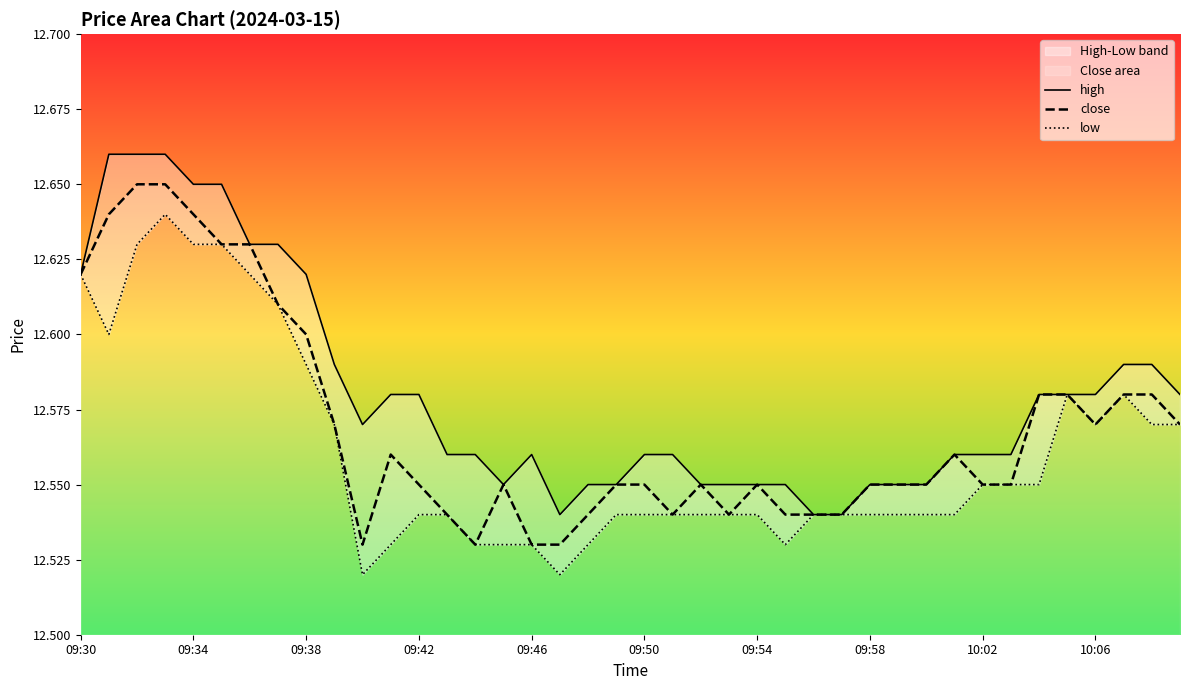

What is the value of the close point at the 28th from the left?

12.5